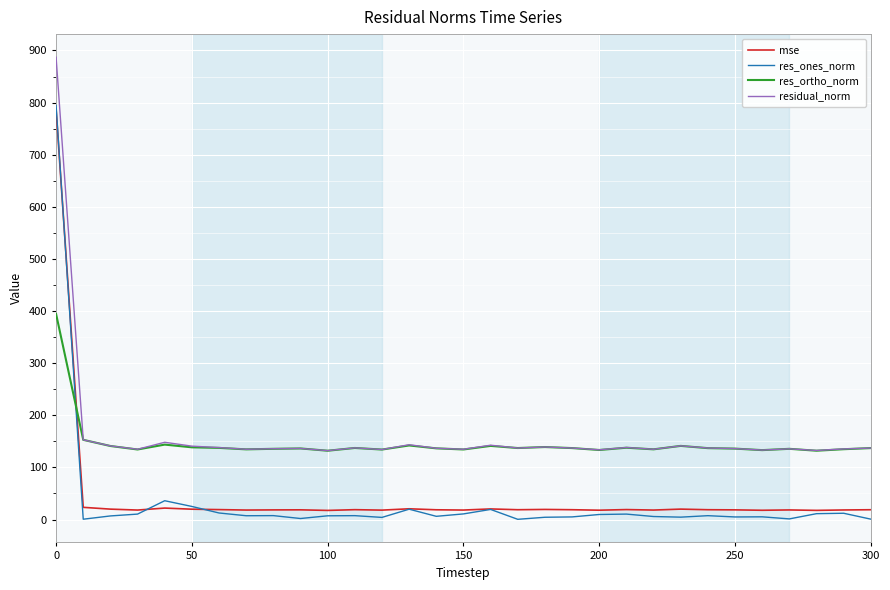

Which series has the widest spread of values?

res_ones_norm